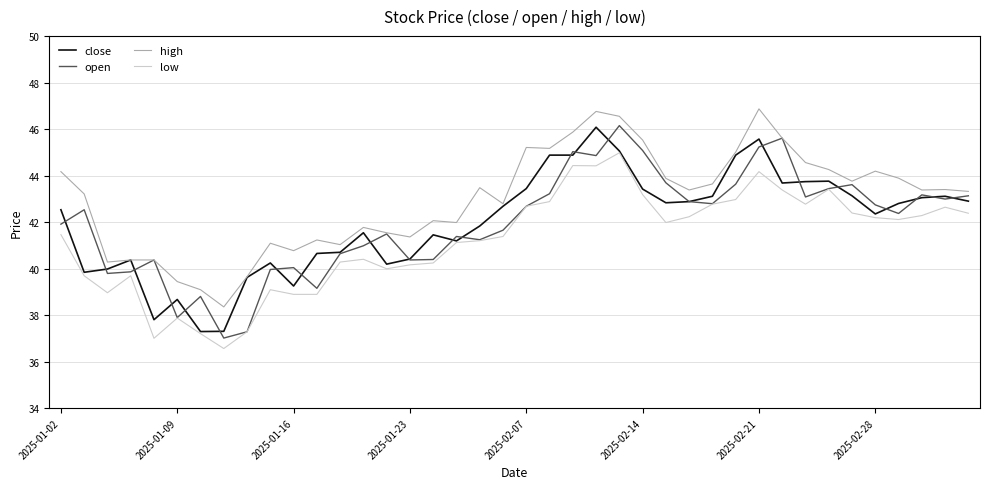

Which series has the largest range (max minus min)?

open